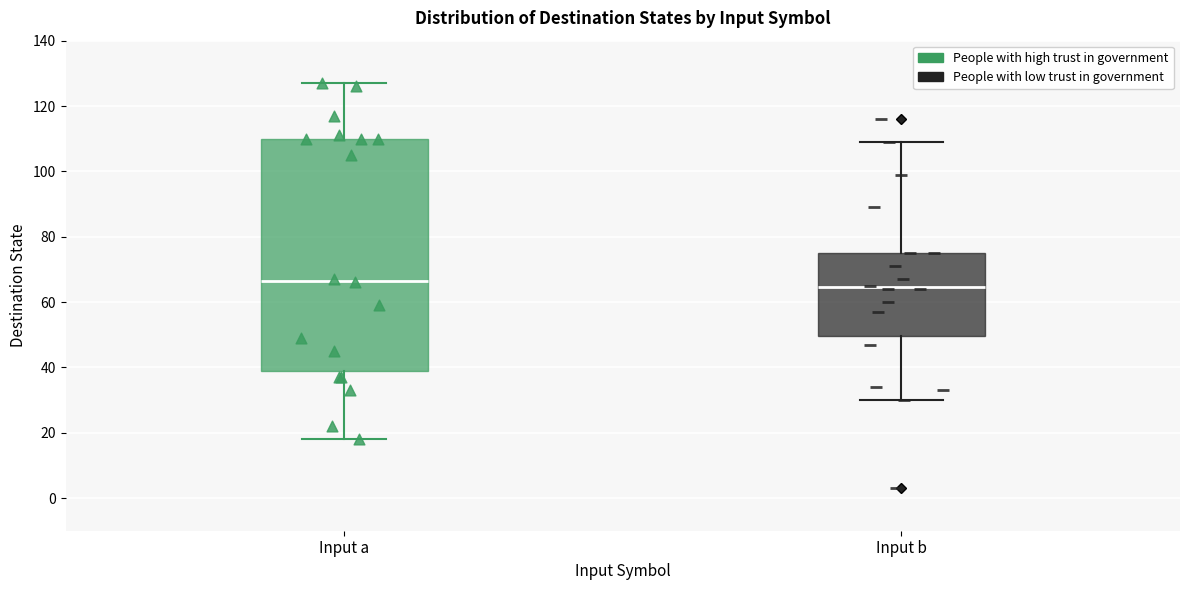

Reading left to right, transcribe this box plot: for each box, give where its median line is, the range the box spans, and where its two whiskers end, as read against the y-axis. The values are not printed on the chart, so give them approximately, as read against the axis.

Input a: median 66, box 40 to 110, whiskers 18 to 128
Input b: median 64, box 50 to 76, whiskers 30 to 110